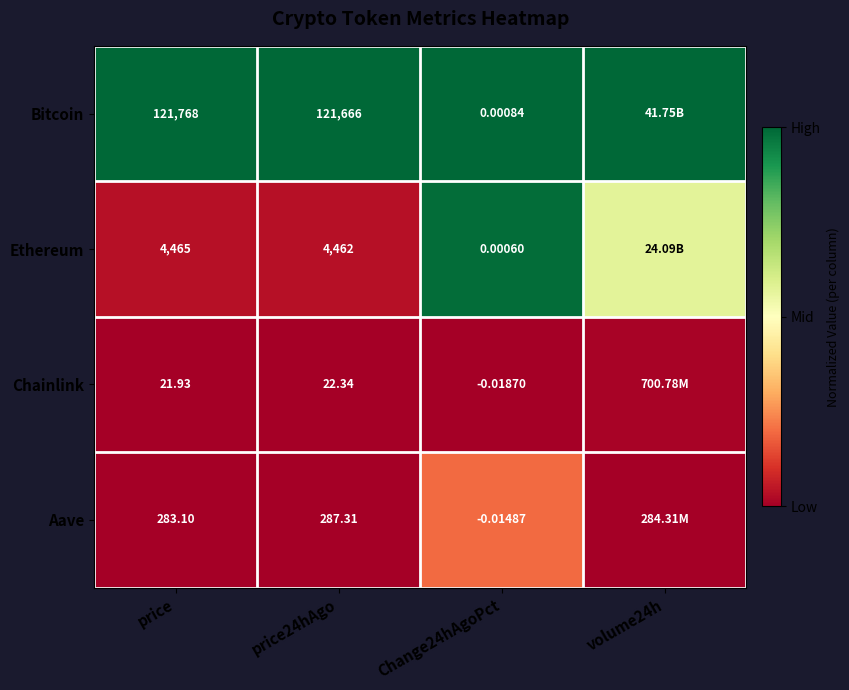

Which series changed the most between price and price24hAgo?

Bitcoin